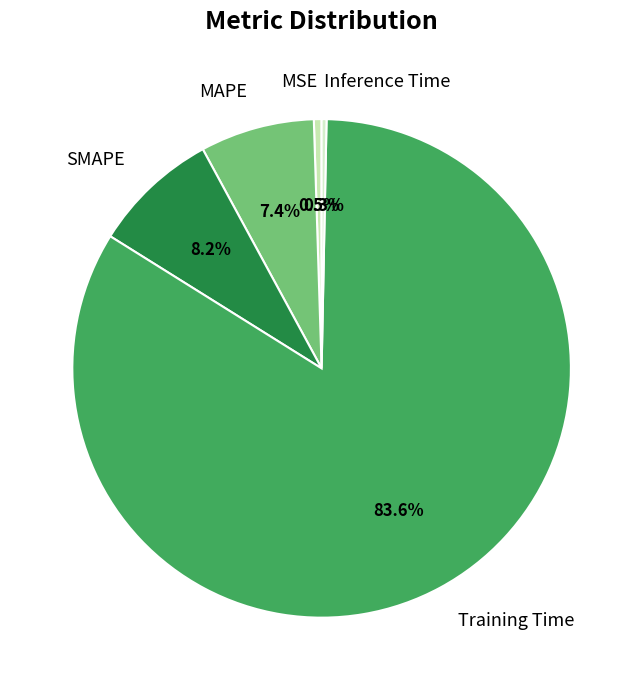

What is the largest slice in the pie chart?

Training Time